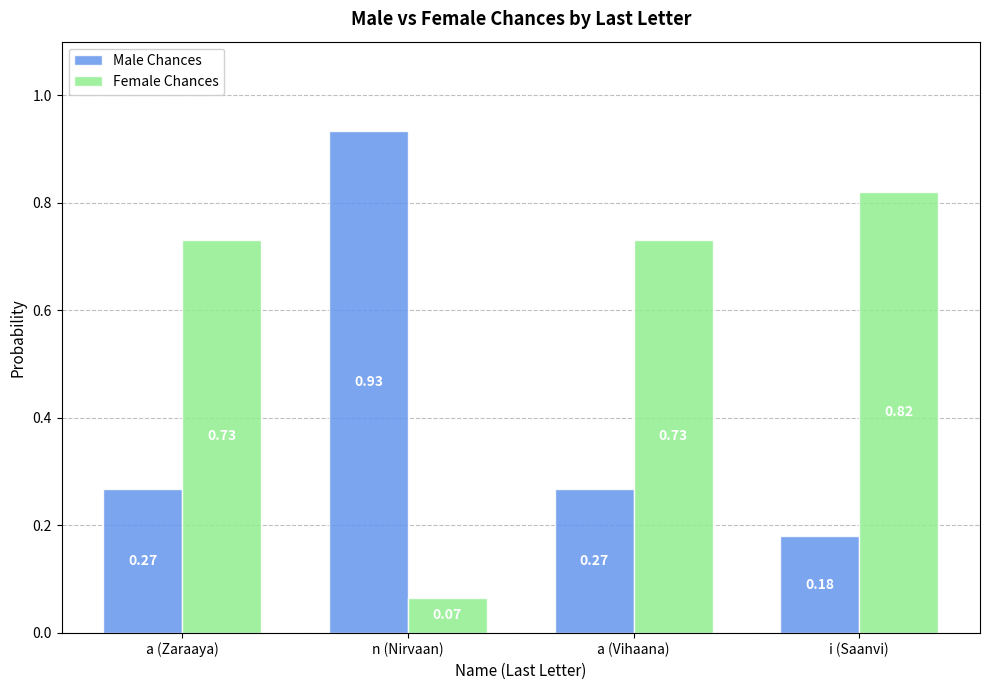

At a (Zaraaya), list the series in order from smallest to largest.

Male Chances, Female Chances